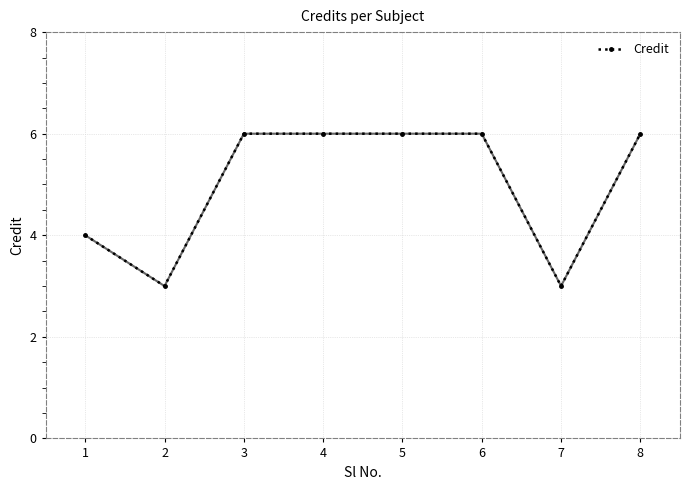

Reading left to right, what are all the values shown in this chart?

1=4	2=3	3=6	4=6	5=6	6=6	7=3	8=6